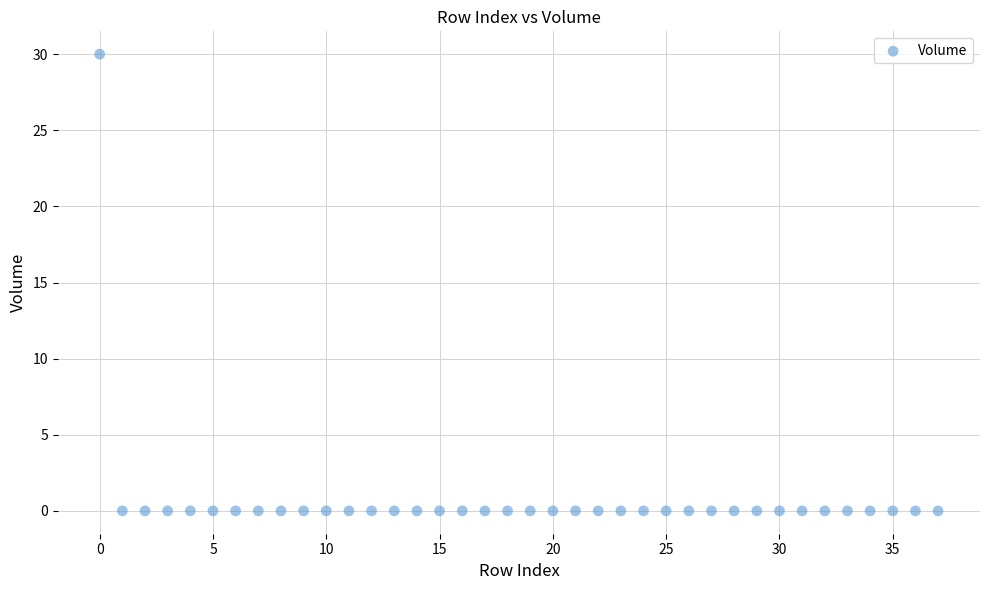

What is the range of Y values (max minus min)?

30